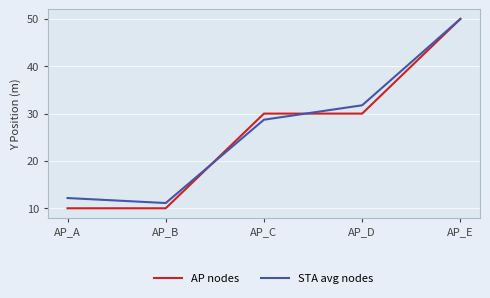

What is the minimum value for AP nodes?

10.0